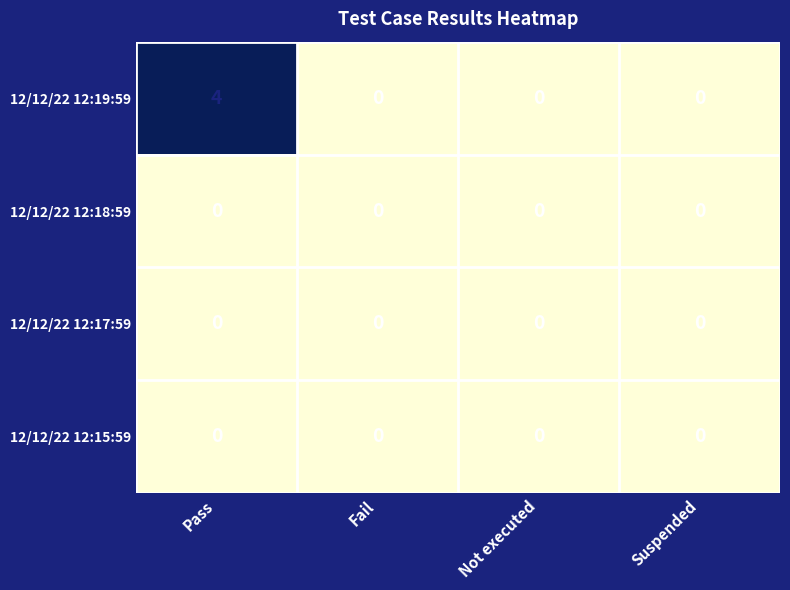

What is the sum of all 12/12/22 12:19:59 values?

4